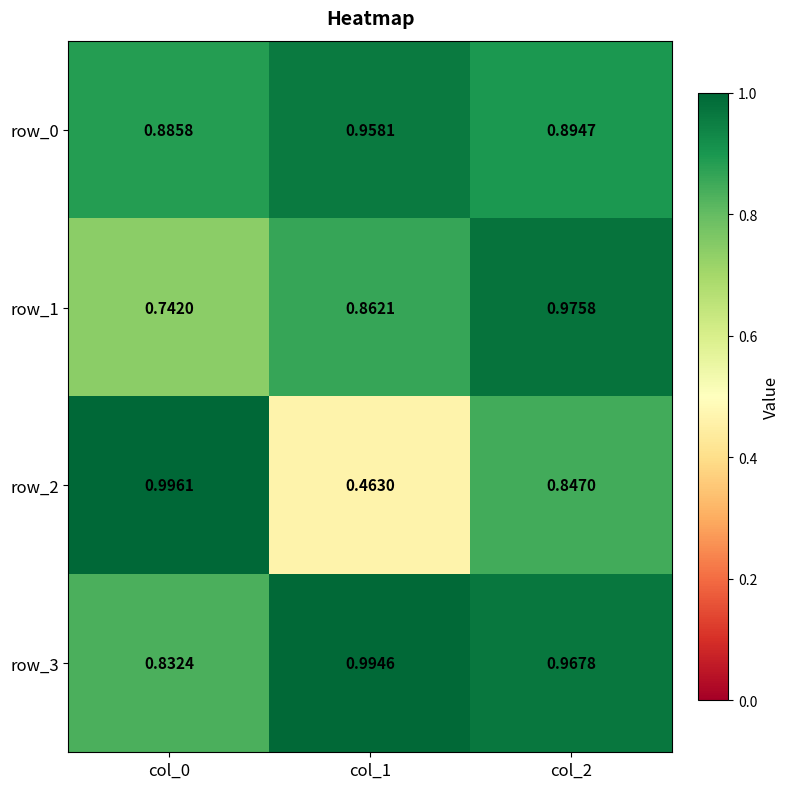

Is the value of row_3 at col_2 greater than the value of row_1 at col_1?

Yes